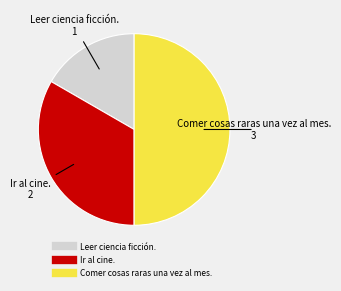

Does Leer ciencia ficción. represent more than half of the total?

No